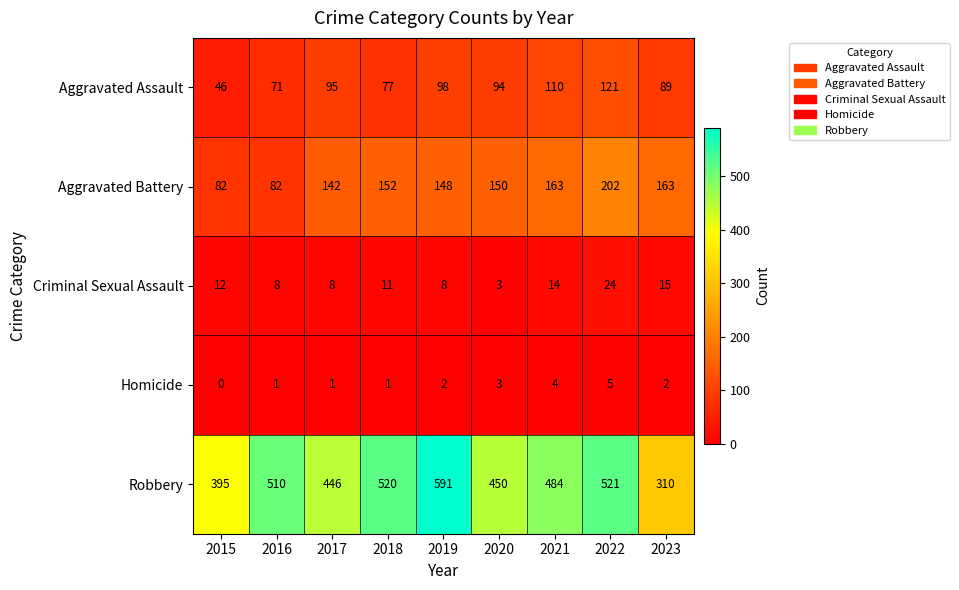

List the labels in order of Aggravated Assault value, largest first.

2022, 2021, 2019, 2017, 2020, 2023, 2018, 2016, 2015